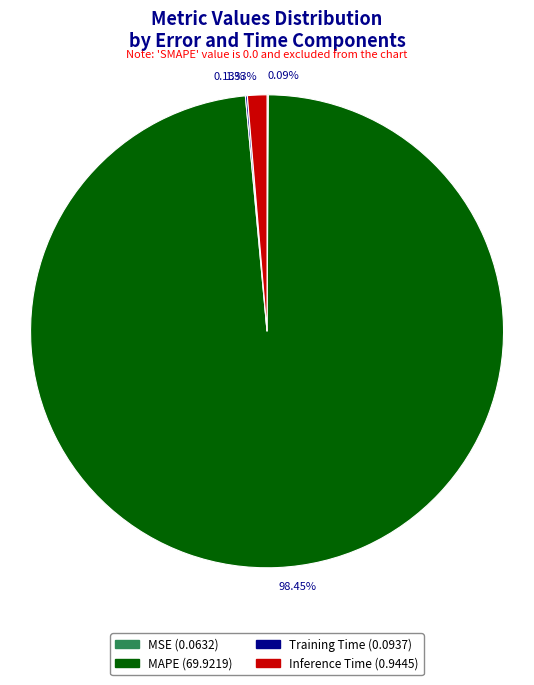

Is there any slice that represents more than half of the pie?

Yes